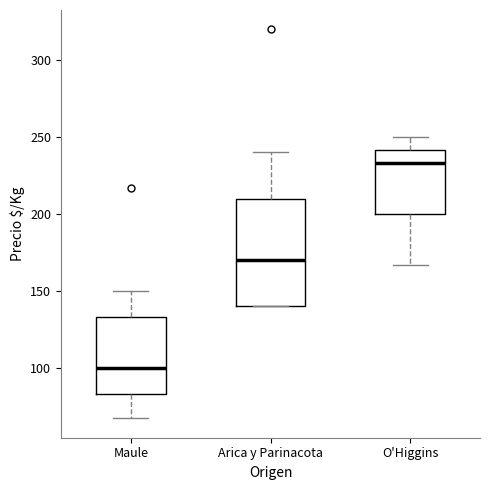

Reading left to right, transcribe this box plot: for each box, give where its median line is, the range the box spans, and where its two whiskers end, as read against the y-axis. The values are not printed on the chart, so give them approximately, as read against the axis.

Maule: median 100, box 85 to 135, whiskers 65 to 150
Arica y Parinacota: median 170, box 140 to 210, whiskers 140 to 240
O'Higgins: median 235, box 200 to 240, whiskers 165 to 250